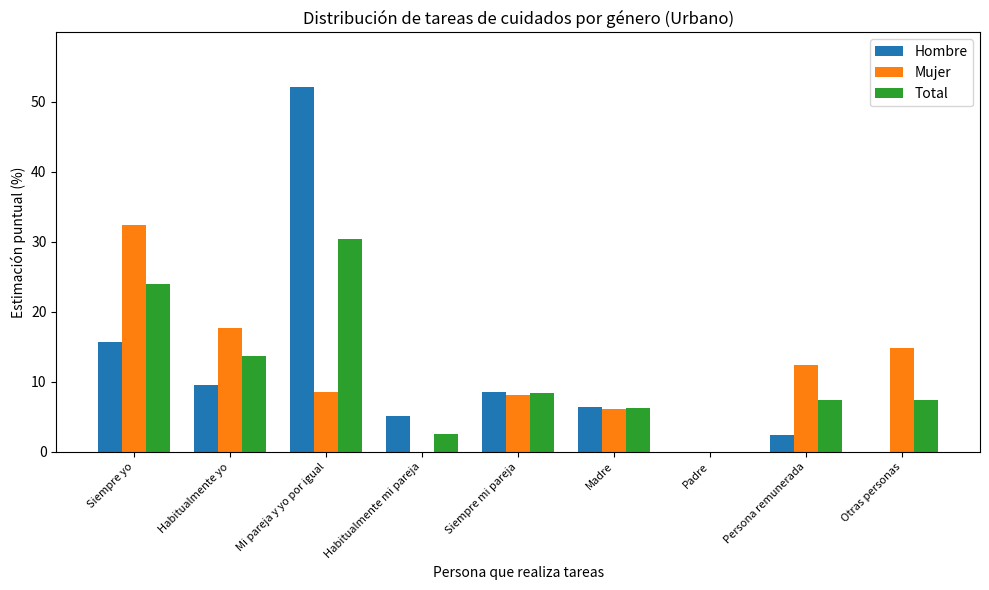

At which category is the sum across all series the highest?

Mi pareja y yo por igual